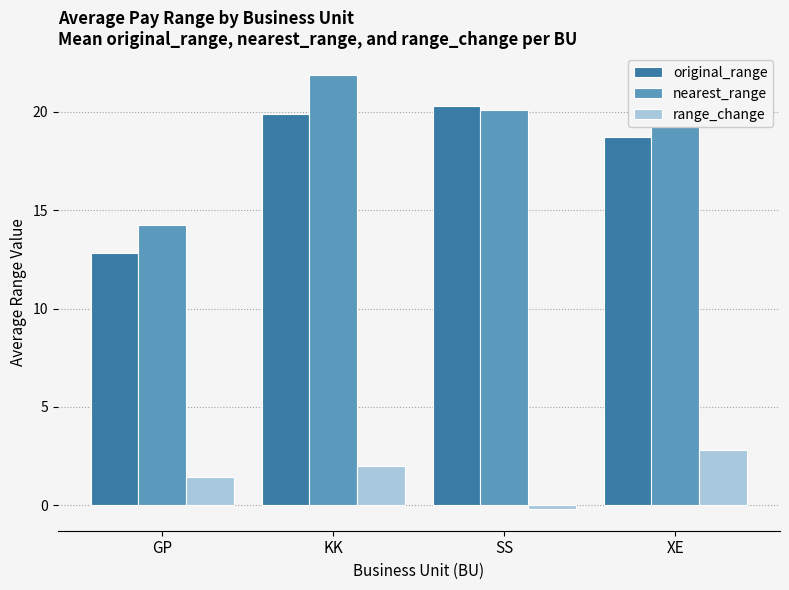

The value of original_range at SS is 28.2. True or false?

False